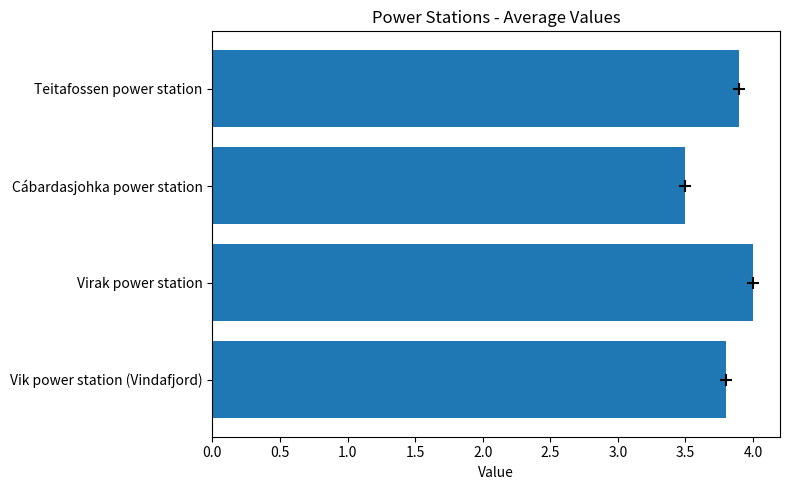

Reading top to bottom, transcribe all the data shown in this chart.

3.9	3.5	4.0	3.8